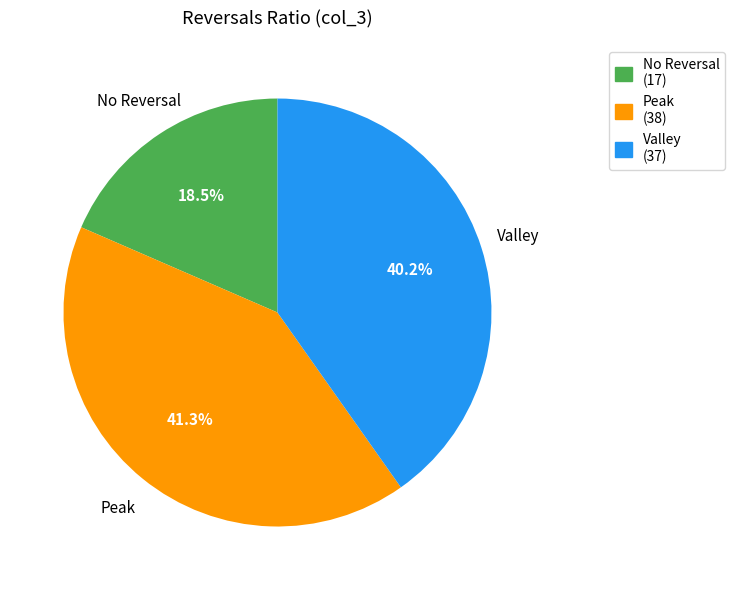

Does any single category account for the majority?

No